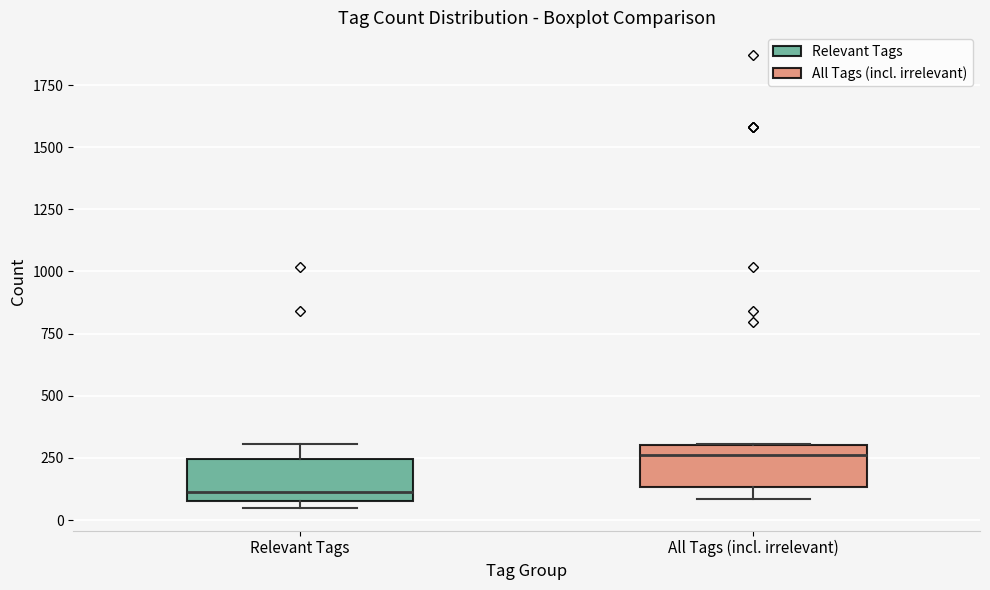

Reading left to right, read every box against the y-axis: the position of its median line, the range the box covers, and the ends of its whiskers. The values are not printed on the chart, so give them approximately, as read against the axis.

Relevant Tags: median 100 (just above the box's lower edge), box 100 to 250, whiskers 50 to 300
All Tags (incl. irrelevant): median 250, box 150 to 300, whiskers 100 to 300